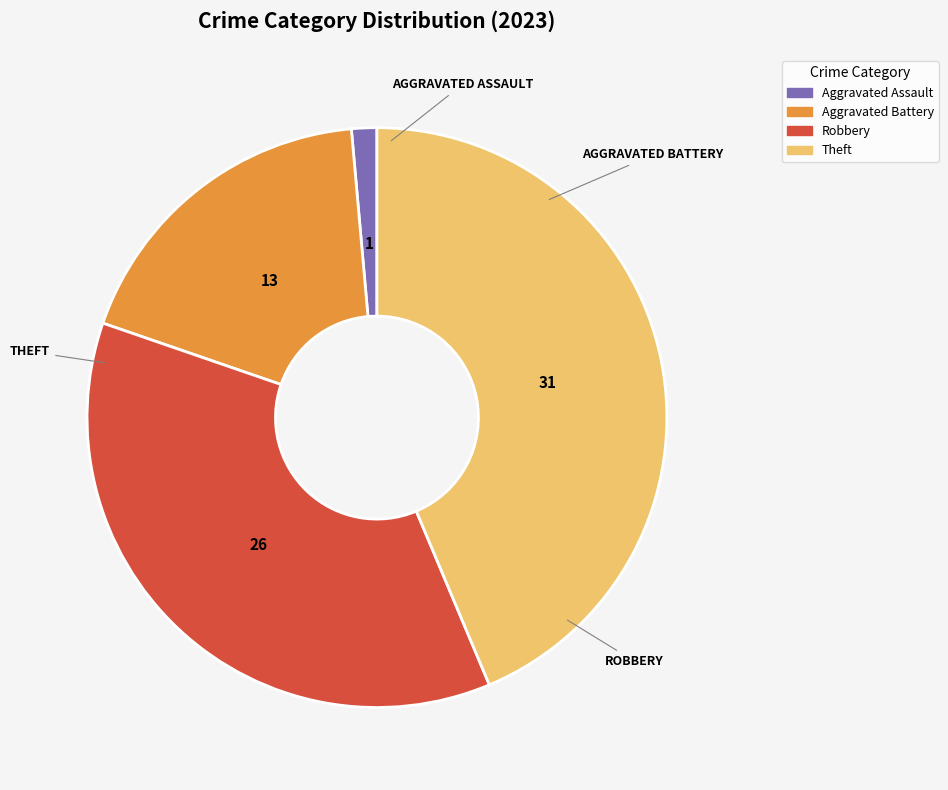

Does any single category account for the majority?

No